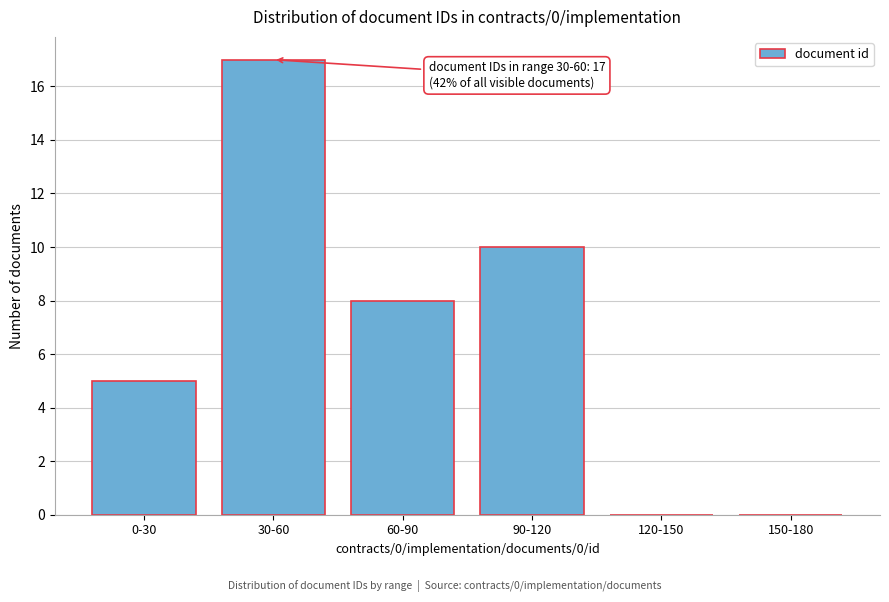

Reading right to left, list all the values displayed in this chart.

150-180=0	120-150=0	90-120=10	60-90=8	30-60=17	0-30=5